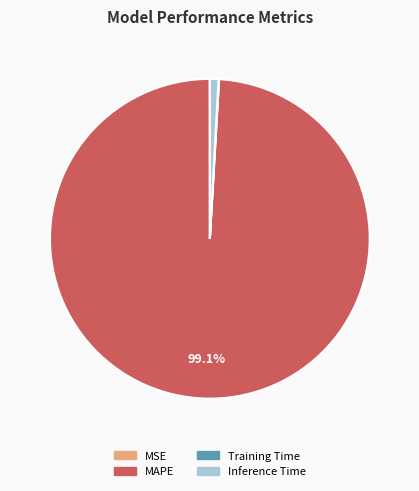

Which slice is the largest?

MAPE